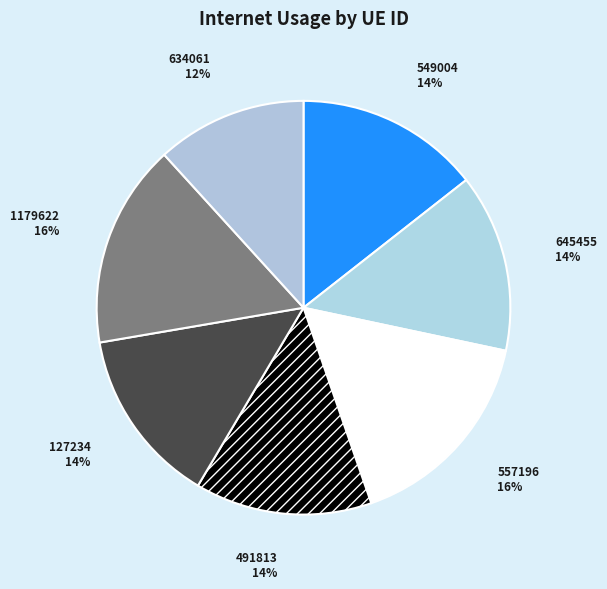

Which category has the smallest portion of the pie?

634061